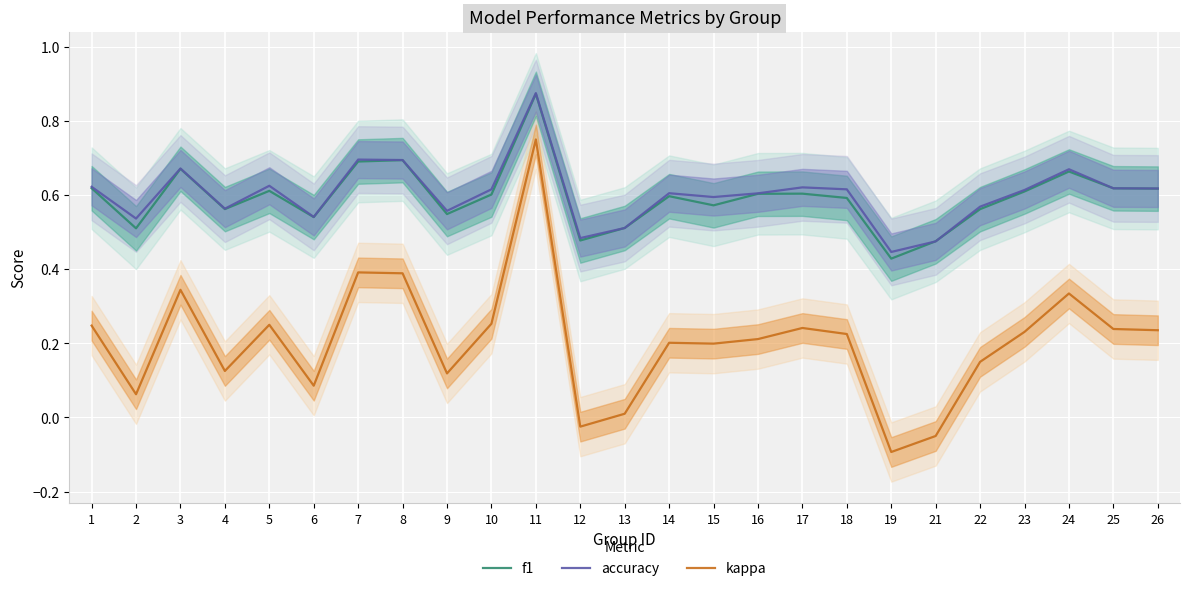

What are all the series names shown in the legend?

f1, accuracy, kappa